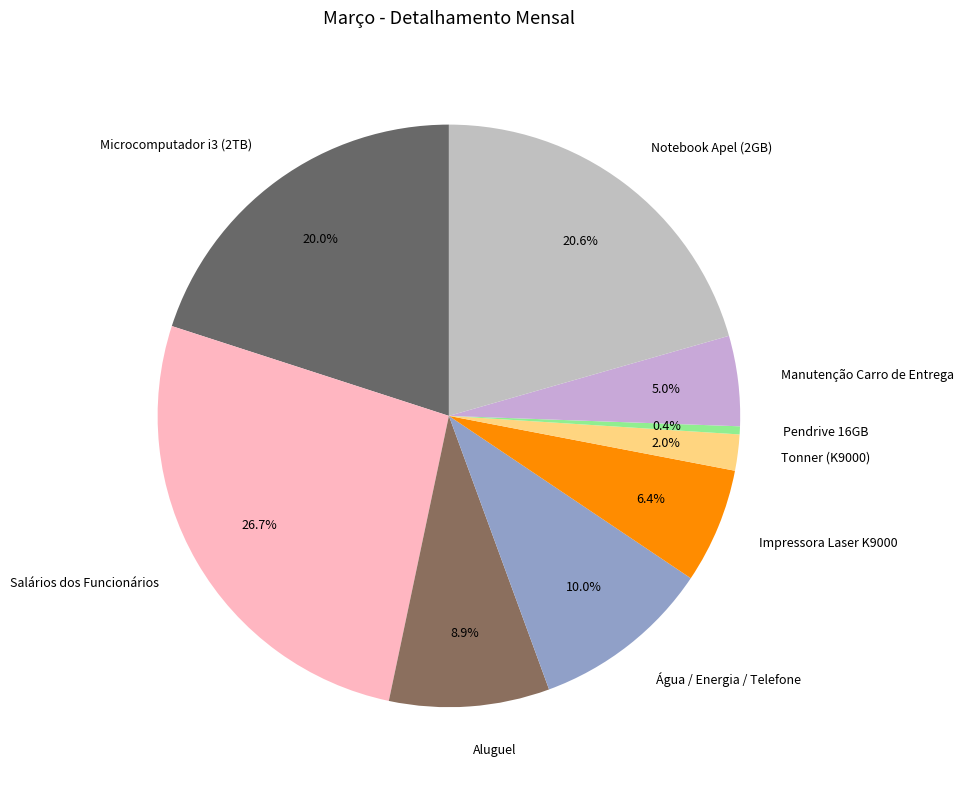

What is the smallest slice in the pie chart?

Pendrive 16GB